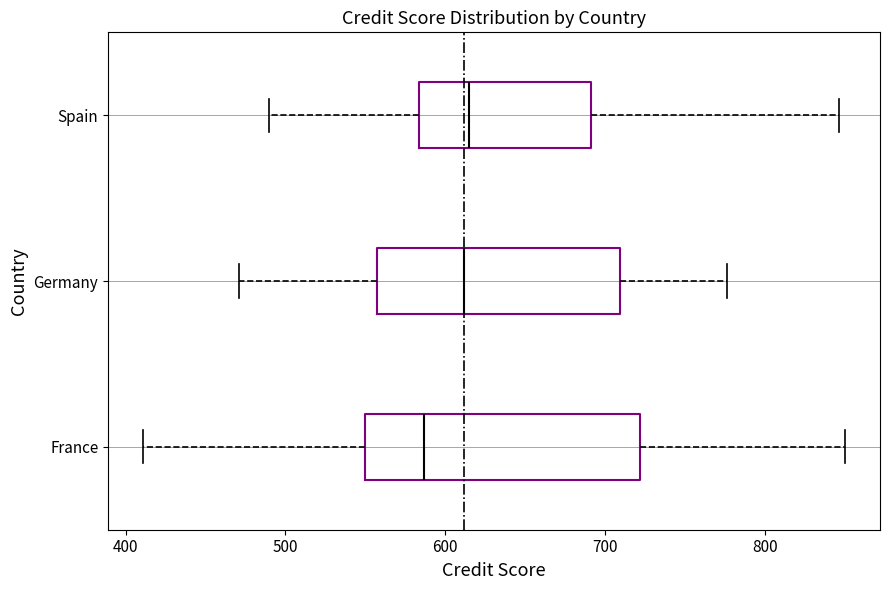

Which box's median line is the furthest to the left?

France